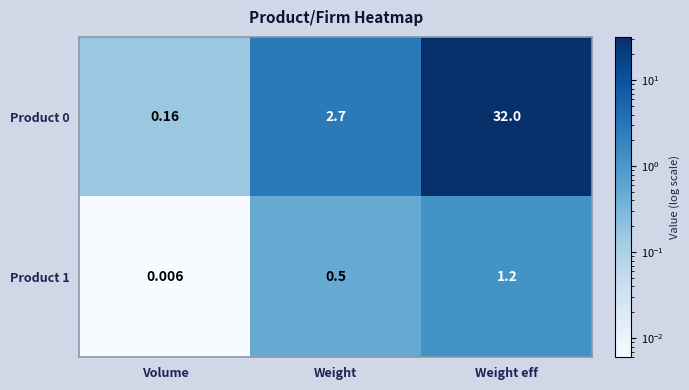

Rank the categories by Product 0 value from lowest to highest.

Volume, Weight, Weight eff